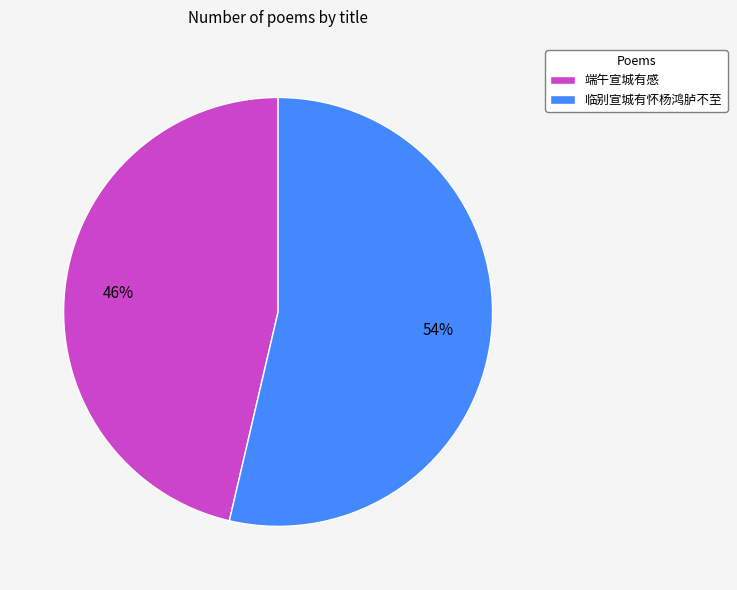

To the nearest percent, what is the average slice percentage?

50%